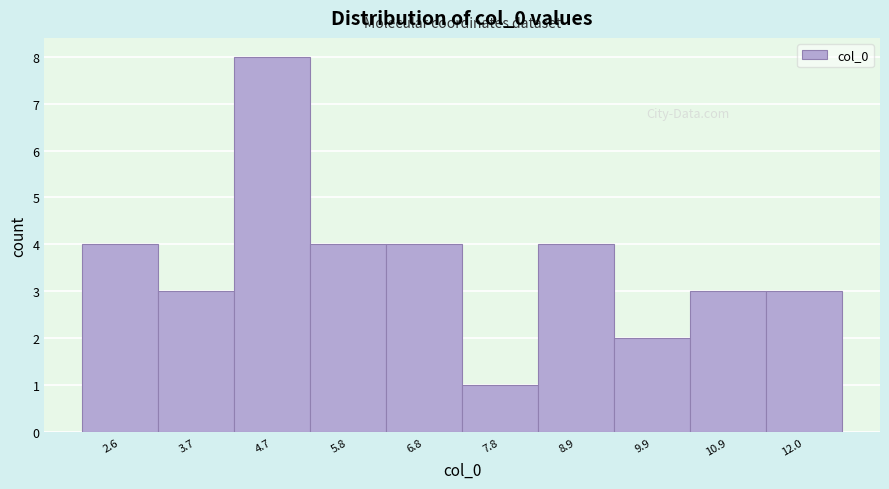

Which range on the x-axis has the tallest bar?

4.2 to 5.2